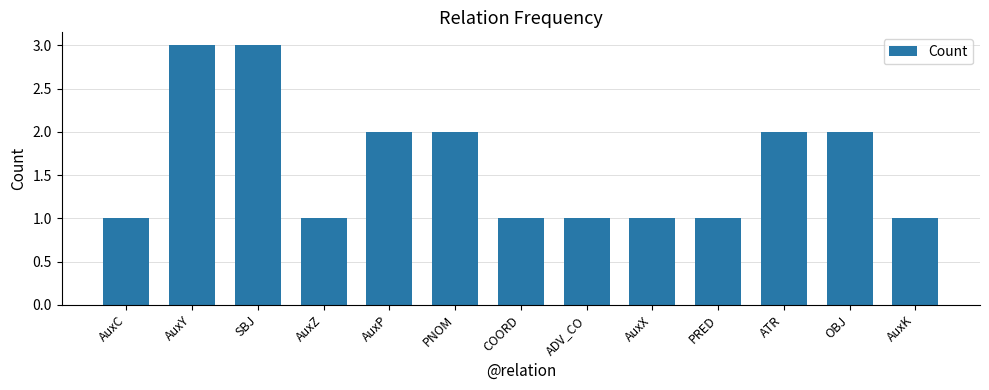

Reading left to right, extract all data points from this chart.

AuxC=1	AuxY=3	SBJ=3	AuxZ=1	AuxP=2	PNOM=2	COORD=1	ADV_CO=1	AuxX=1	PRED=1	ATR=2	OBJ=2	AuxK=1